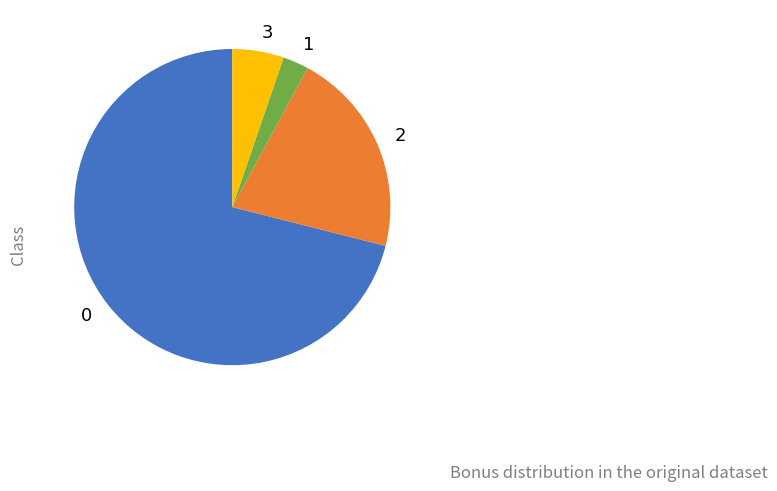

Does 0 represent more than half of the total?

Yes